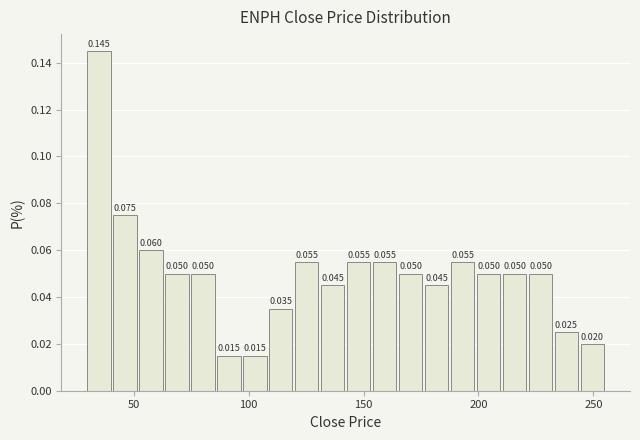

Read against the x-axis, roughly where is the centre of the tallest bar?

35